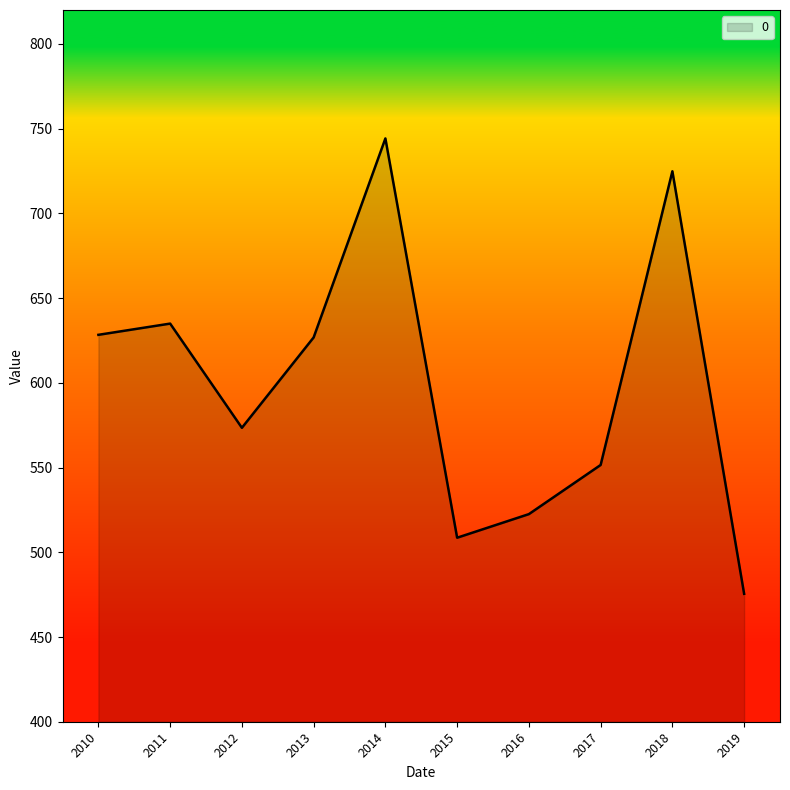

How many interior local valleys (lower than both neighbors) does the data have?

2